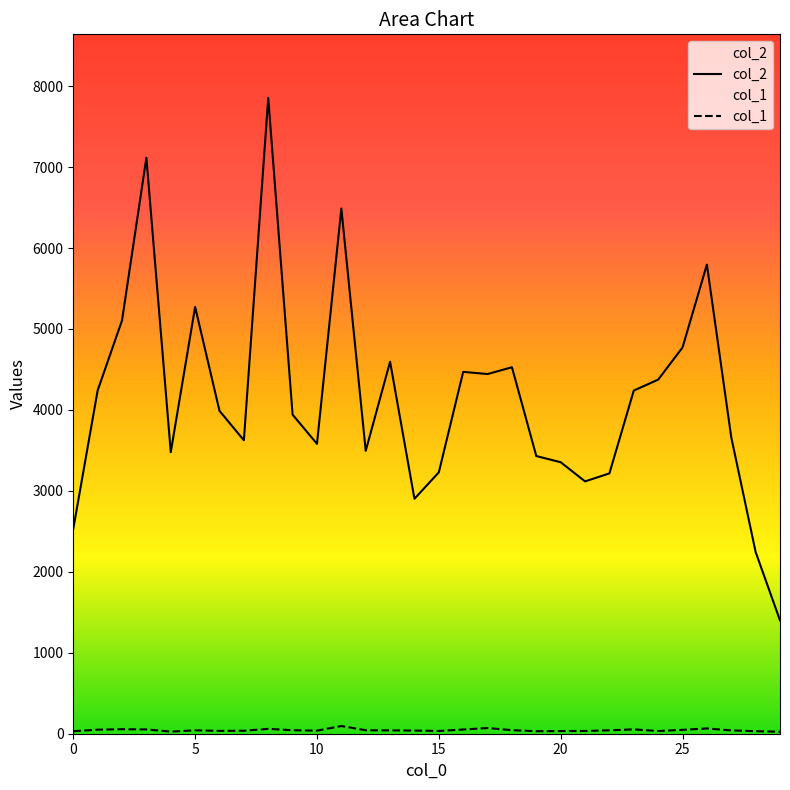

Which series has the widest spread of values?

col_2